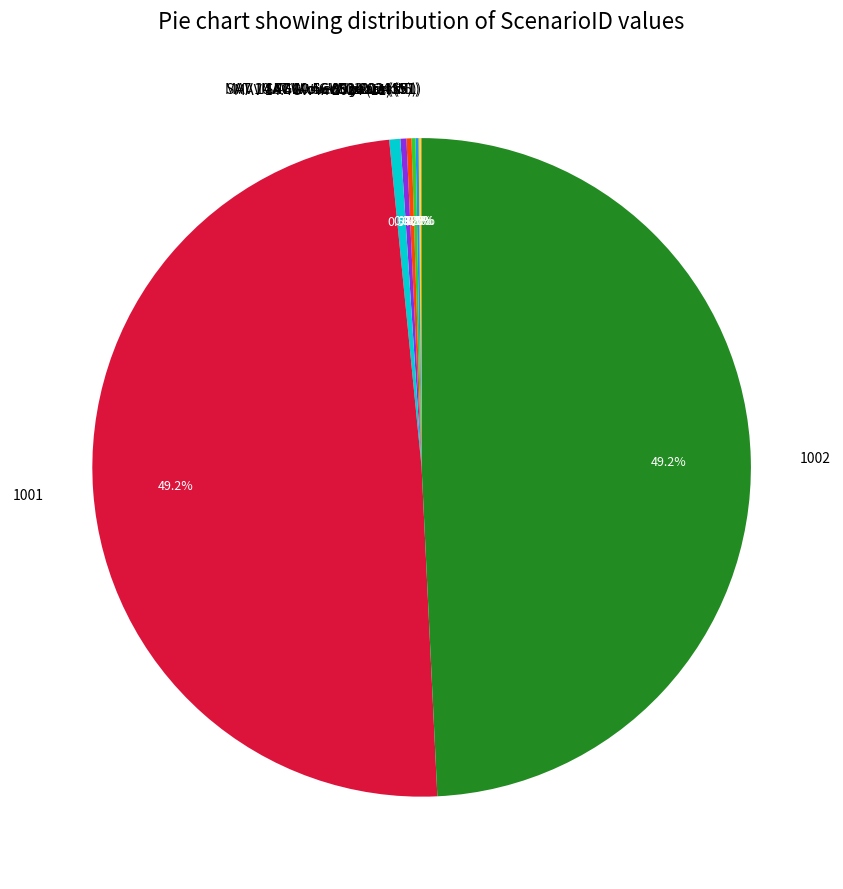

Count the number of slices in the pie.

9